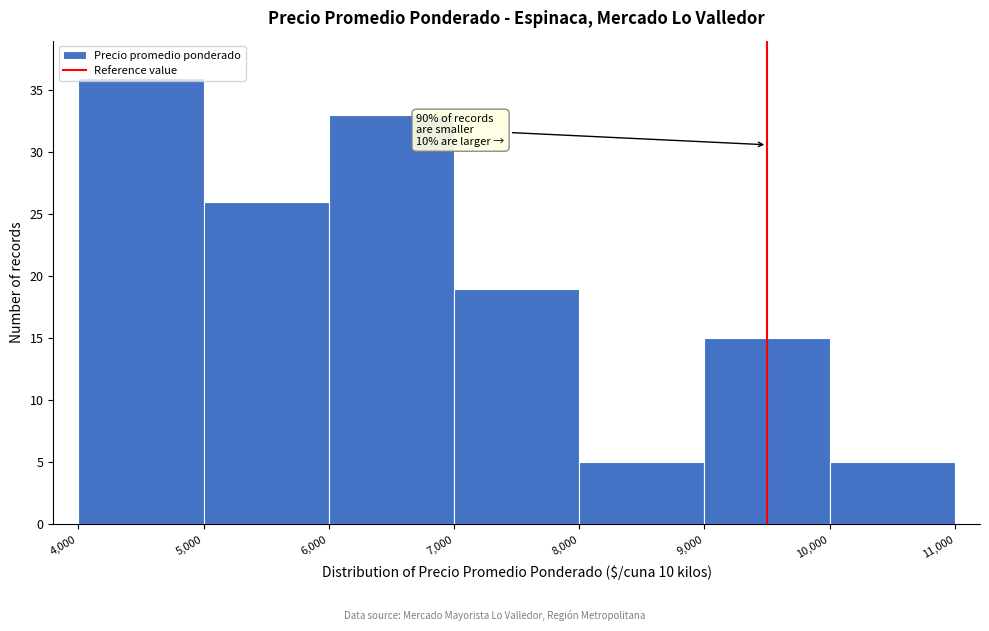

Over which range of the x-axis is the bar tallest?

4,000 to 5,000